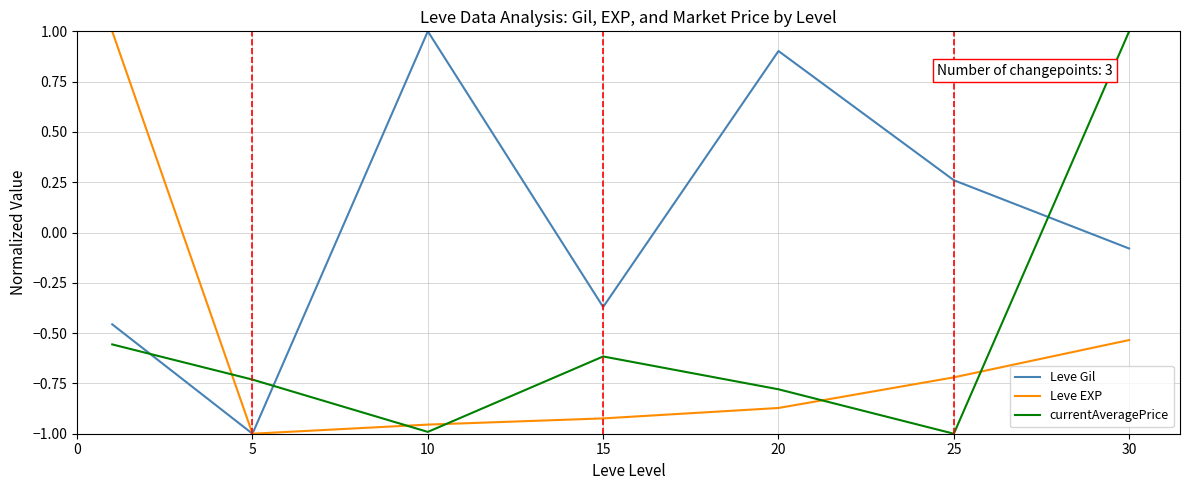

What is the maximum value for currentAveragePrice?

1.0